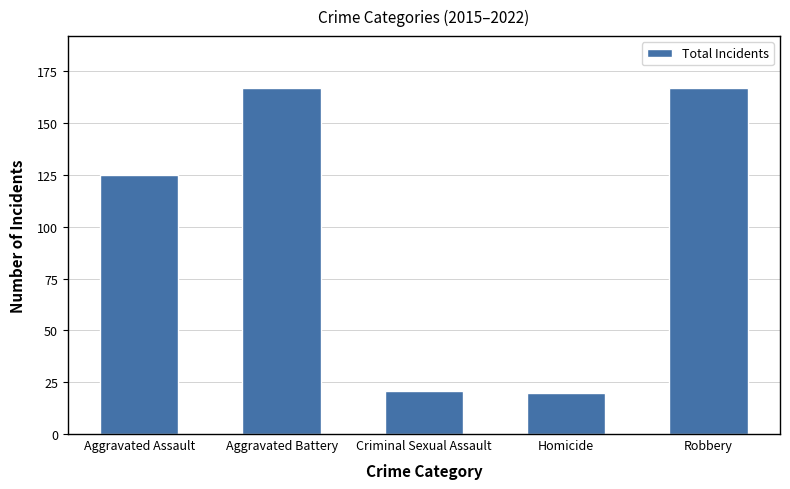

Reading right to left, transcribe all the data shown in this chart.

167	20	21	167	125